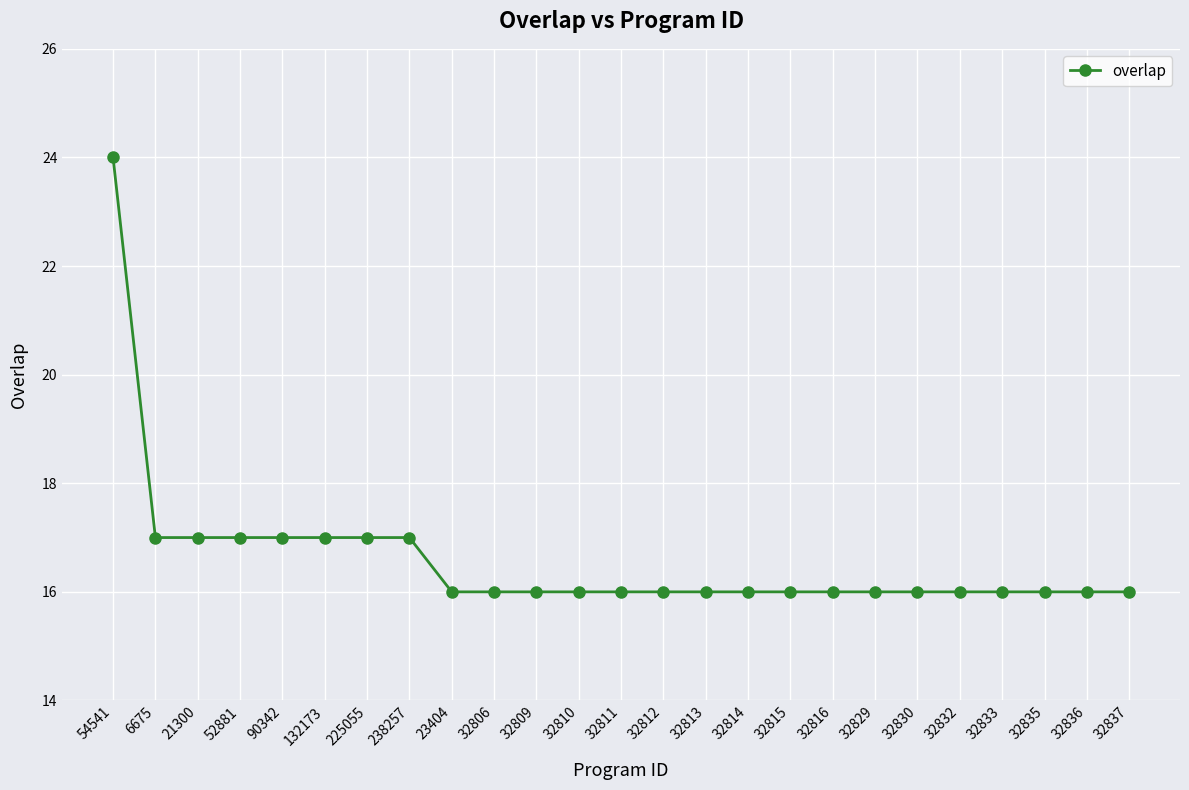

What is the minimum value shown in the chart?

16